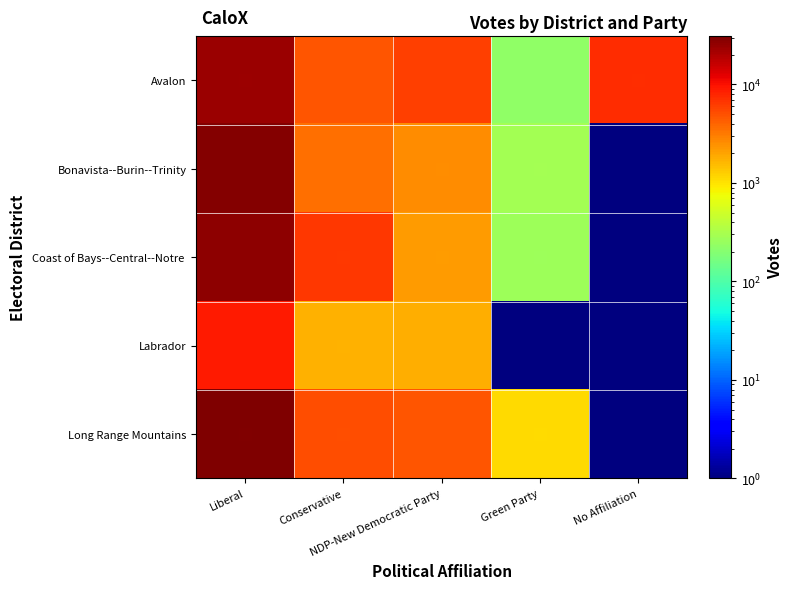

How many data points does each series have?

5